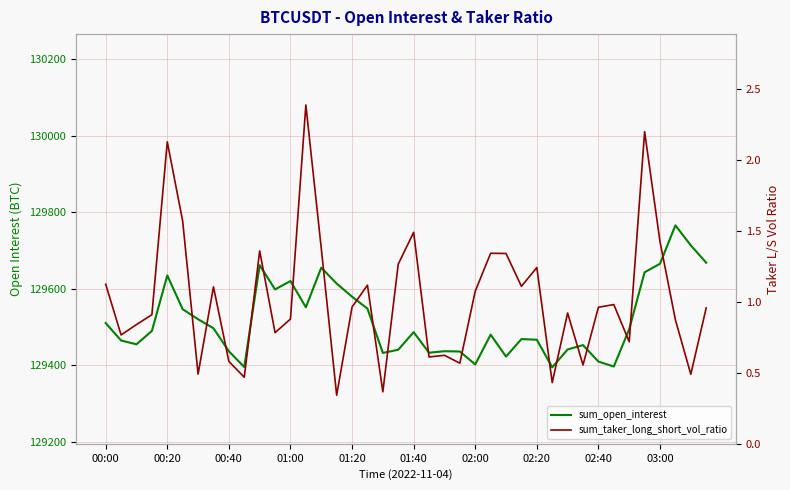

True or false: sum_open_interest has more than 1 interior local peaks.

True